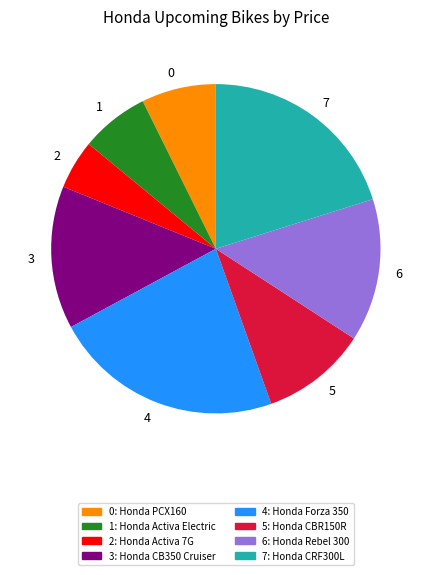

Between 3 and 0, which is larger?

3